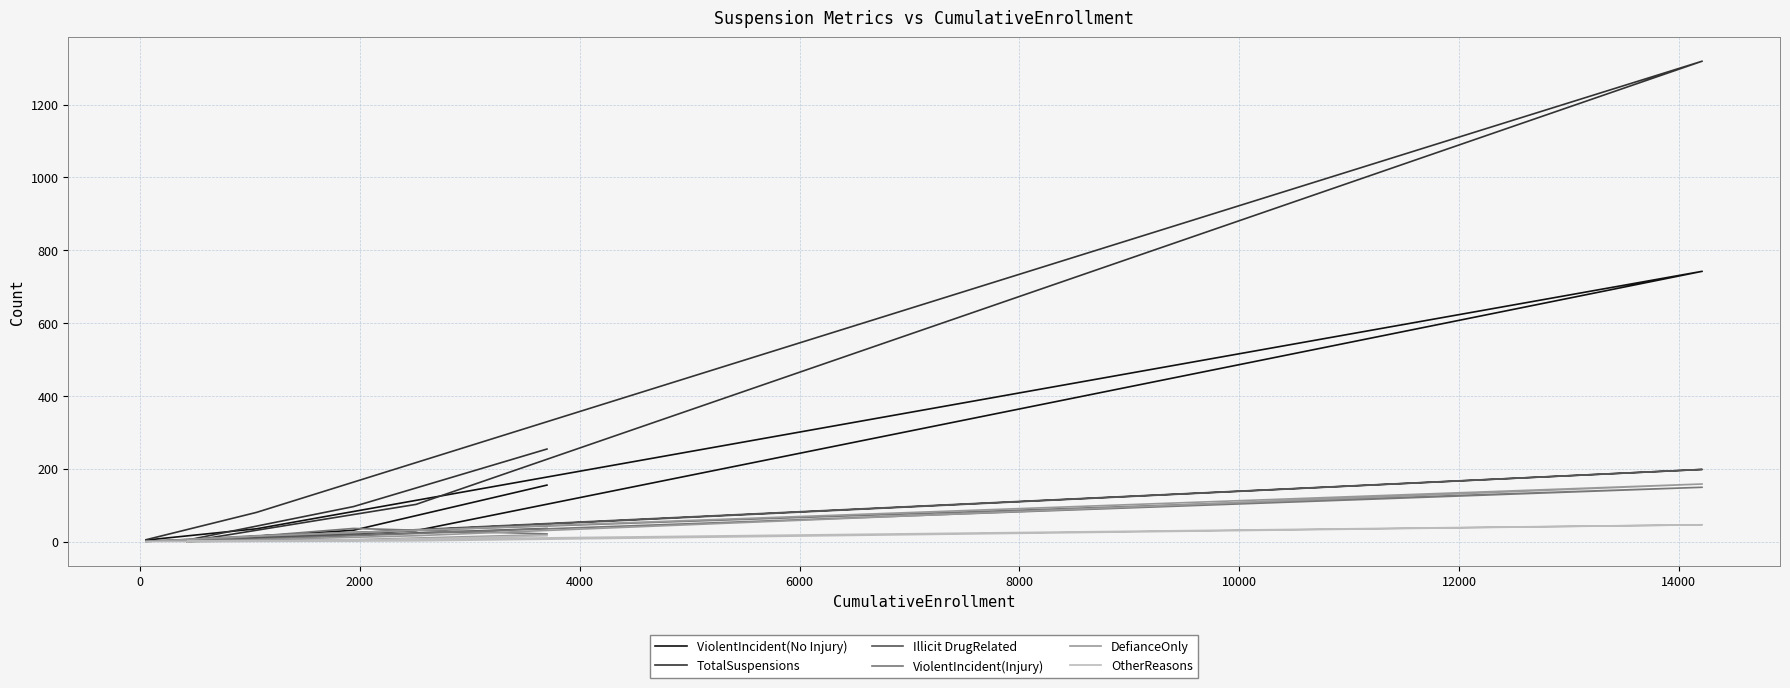

The ViolentIncident(Injury) series shows 36 at 6000. True or false?

False